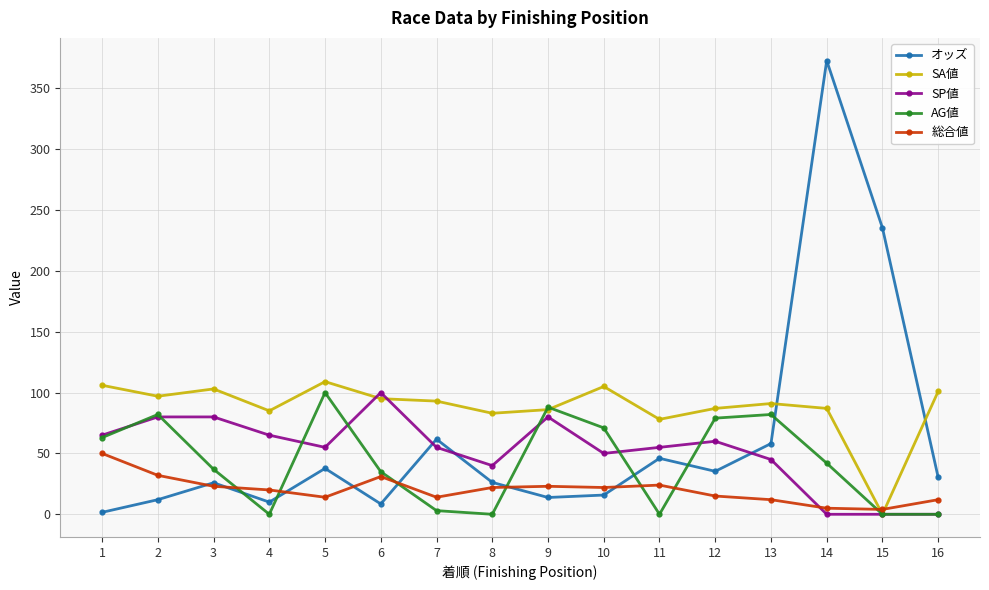

What is the maximum value shown in the chart?

372.8